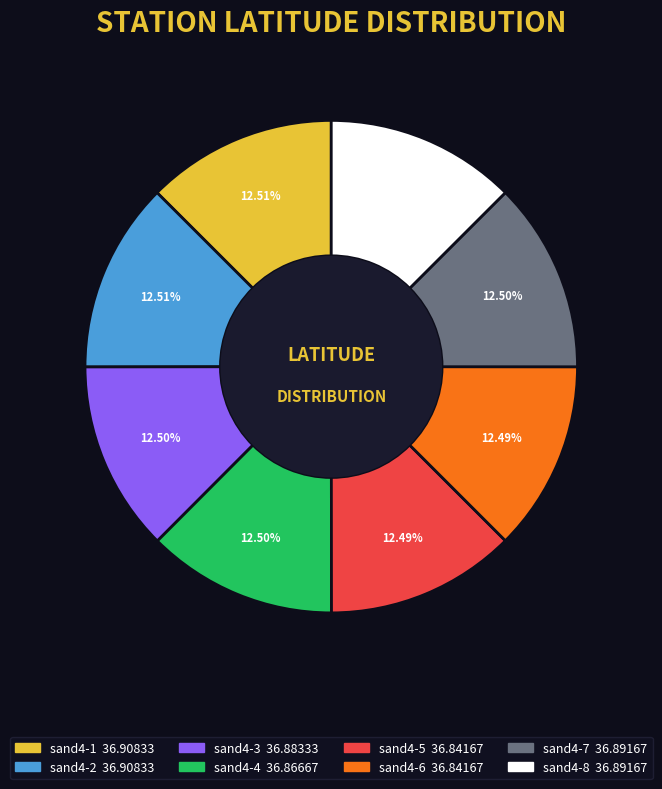

Is the sum of sand4-6 and sand4-7 greater than half?

No